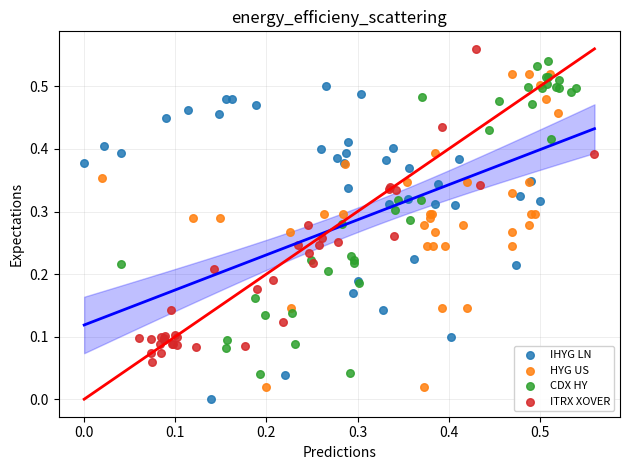

What are all the series names shown in the legend?

IHYG LN, HYG US, CDX HY, ITRX XOVER